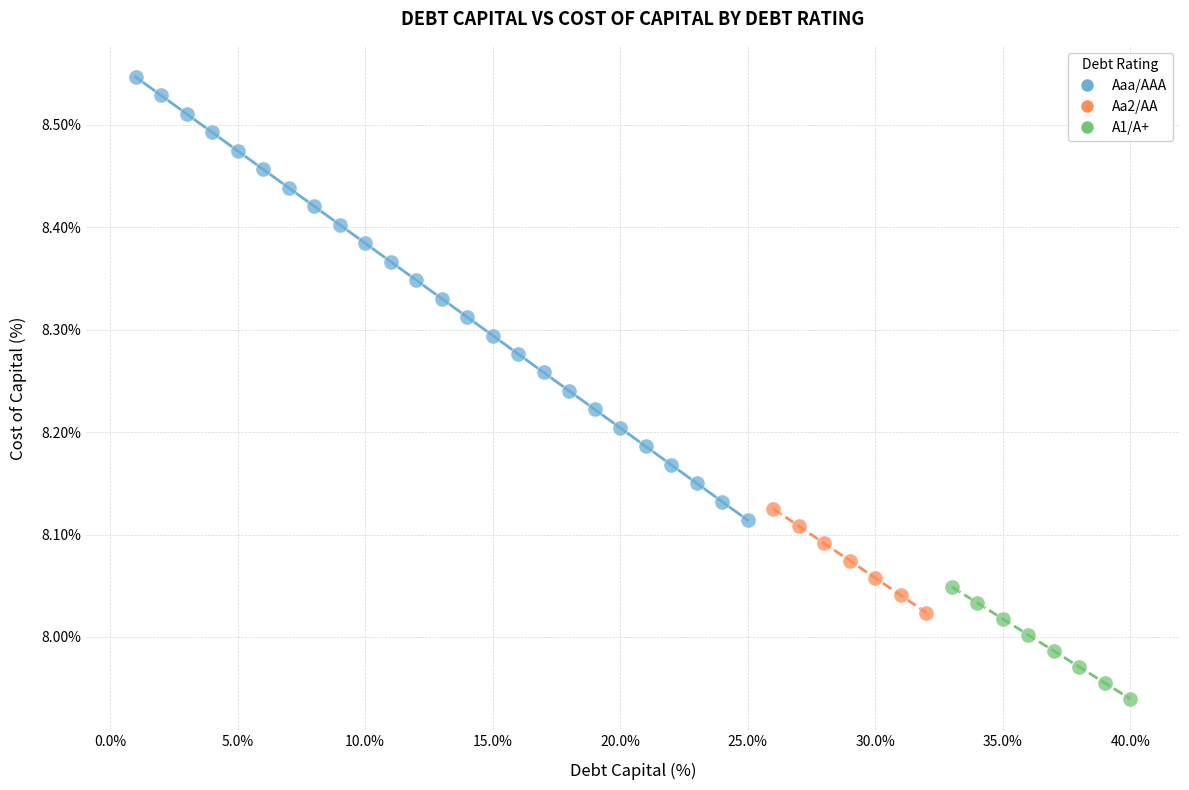

Which series contains the highest Y value?

Aaa/AAA